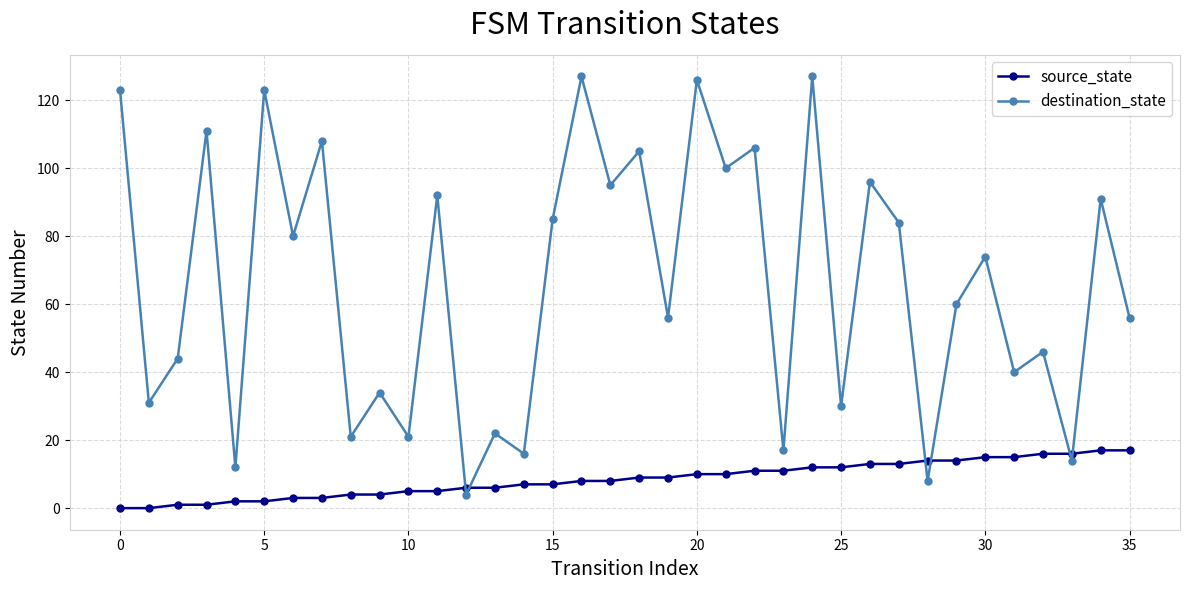

How many lines are shown in the chart?

2